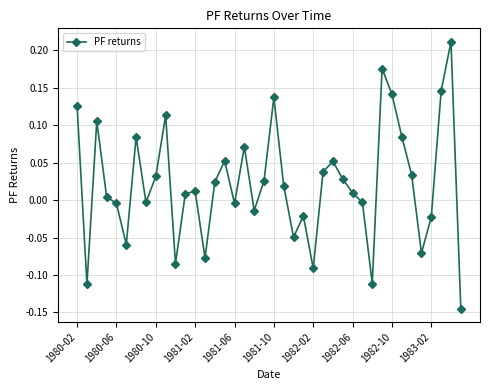

How many interior local peaks (higher than both neighbors) does the data have?

11